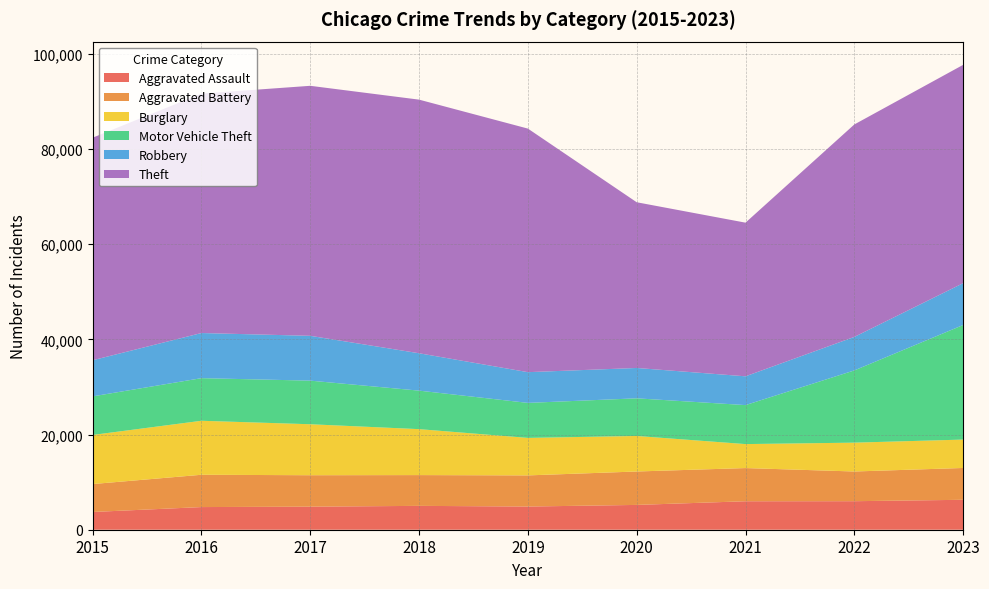

Reading left to right, what are all the values shown in this chart?

Aggravated Assault: 2015=3729	2016=4762	2017=4848	2018=5015	2019=4873	2020=5215	2021=5984	2022=5996	2023=6292
Aggravated Battery: 2015=5870	2016=6790	2017=6608	2018=6469	2019=6547	2020=7024	2021=6976	2022=6244	2023=6688
Burglary: 2015=10324	2016=11351	2017=10716	2018=9659	2019=7882	2020=7469	2021=5041	2022=6064	2023=5969
Motor Vehicle Theft: 2015=8107	2016=8956	2017=9165	2018=8093	2019=7358	2020=7912	2021=8196	2022=15181	2023=24083
Robbery: 2015=7595	2016=9487	2017=9421	2018=7857	2019=6460	2020=6381	2021=6050	2022=7044	2023=8791
Theft: 2015=46780	2016=50323	2017=52553	2018=53311	2019=51198	2020=34834	2021=32297	2022=44656	2023=45891